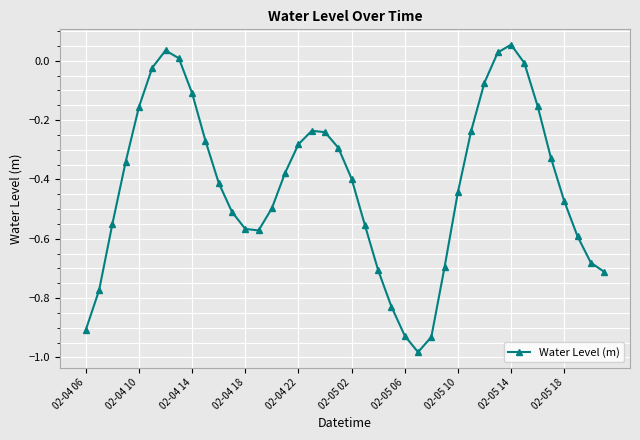

Is this an area chart (filled region under the line)?

No